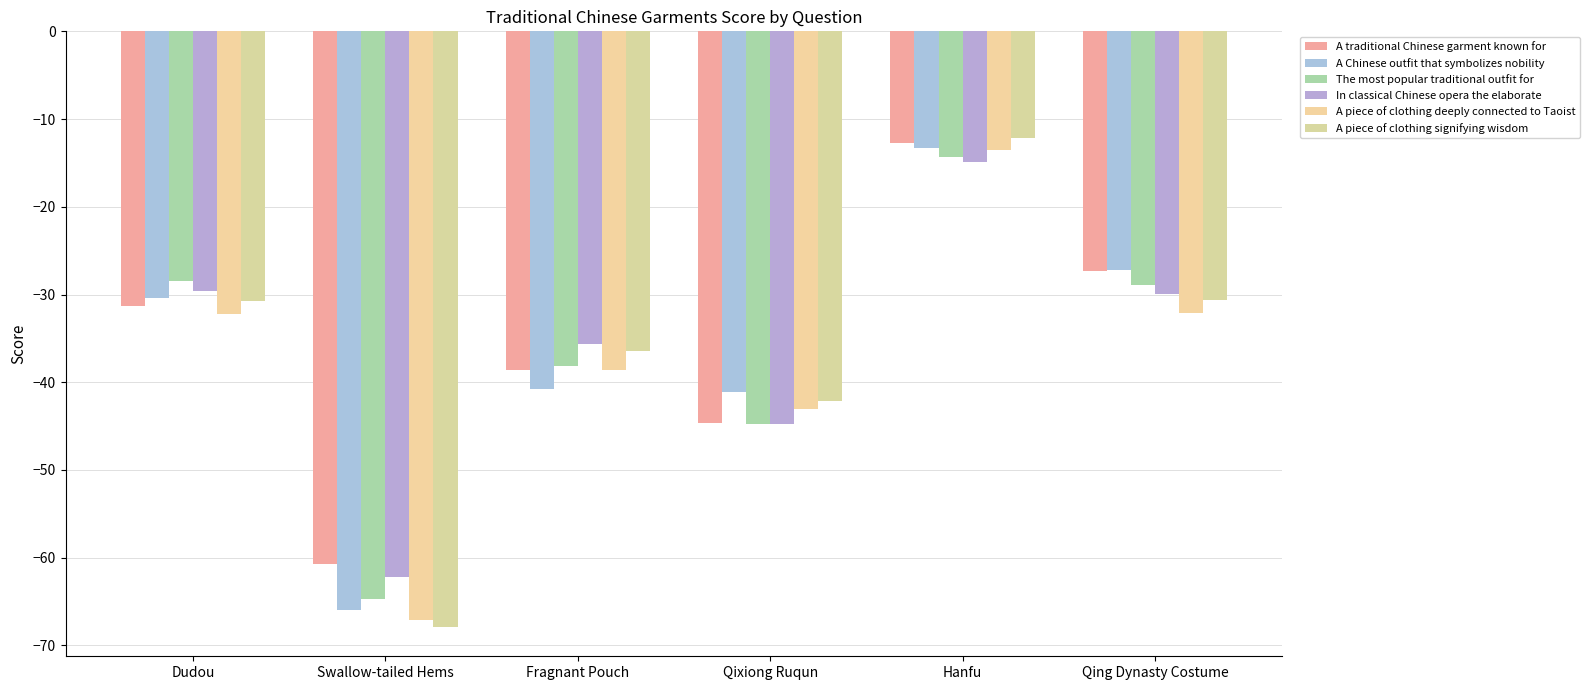

Reading right to left, extract all data points from this chart.

A traditional Chinese garment known for: Qing Dynasty Costume=-27.3	Hanfu=-12.7	Qixiong Ruqun=-44.6	Fragnant Pouch=-38.7	Swallow-tailed Hems=-60.8	Dudou=-31.3
A Chinese outfit that symbolizes nobility: Qing Dynasty Costume=-27.2	Hanfu=-13.3	Qixiong Ruqun=-41.1	Fragnant Pouch=-40.7	Swallow-tailed Hems=-66.0	Dudou=-30.4
The most popular traditional outfit for: Qing Dynasty Costume=-28.9	Hanfu=-14.3	Qixiong Ruqun=-44.7	Fragnant Pouch=-38.2	Swallow-tailed Hems=-64.7	Dudou=-28.4
In classical Chinese opera the elaborate: Qing Dynasty Costume=-29.9	Hanfu=-14.9	Qixiong Ruqun=-44.8	Fragnant Pouch=-35.7	Swallow-tailed Hems=-62.2	Dudou=-29.6
A piece of clothing deeply connected to Taoist: Qing Dynasty Costume=-32.1	Hanfu=-13.5	Qixiong Ruqun=-43.0	Fragnant Pouch=-38.7	Swallow-tailed Hems=-67.1	Dudou=-32.2
A piece of clothing signifying wisdom: Qing Dynasty Costume=-30.7	Hanfu=-12.2	Qixiong Ruqun=-42.1	Fragnant Pouch=-36.5	Swallow-tailed Hems=-67.8	Dudou=-30.8